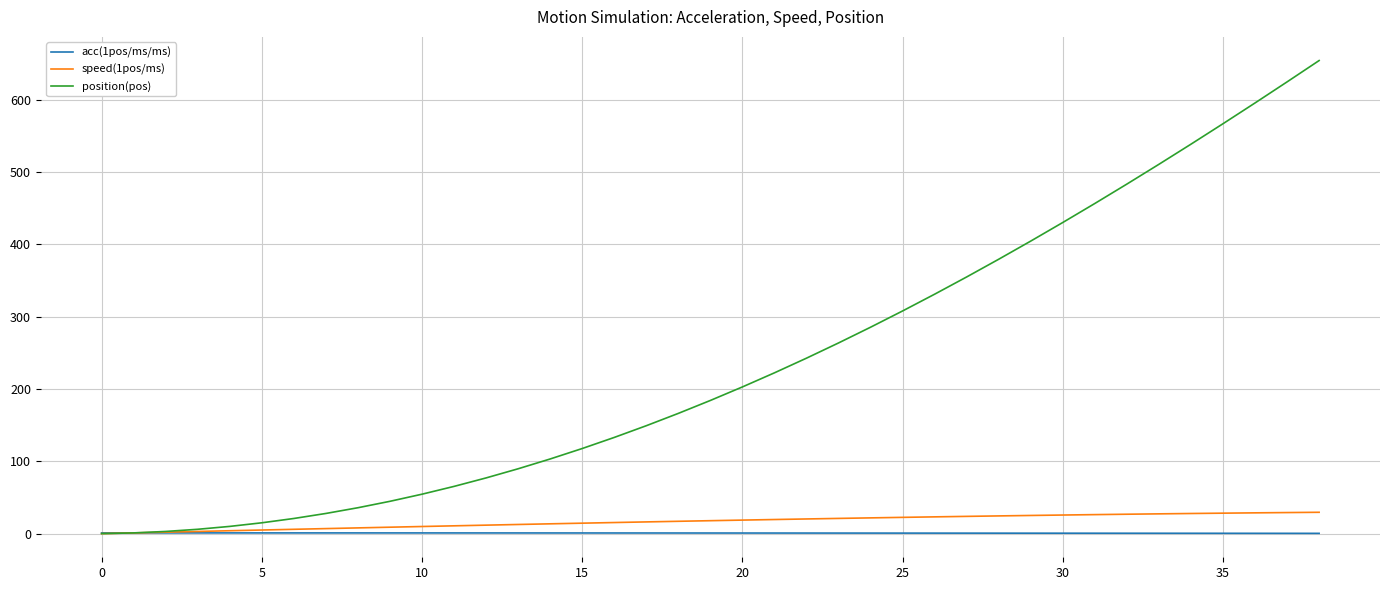

Which series has the largest total across all categories?

position(pos)